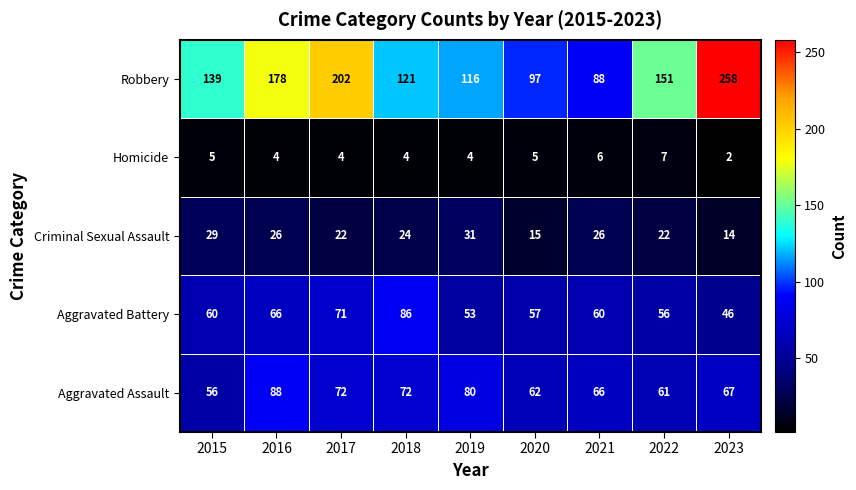

Count the number of data series in this chart.

5